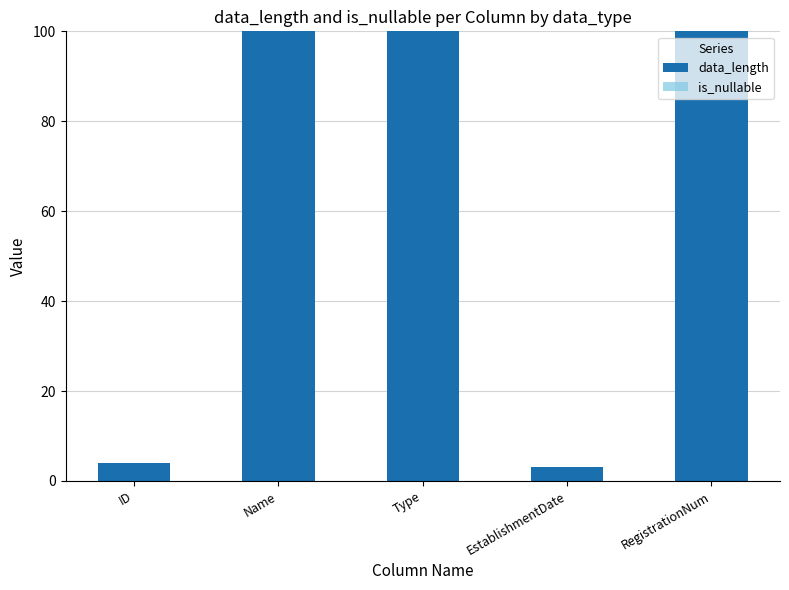

What is the minimum value shown in the chart?

3